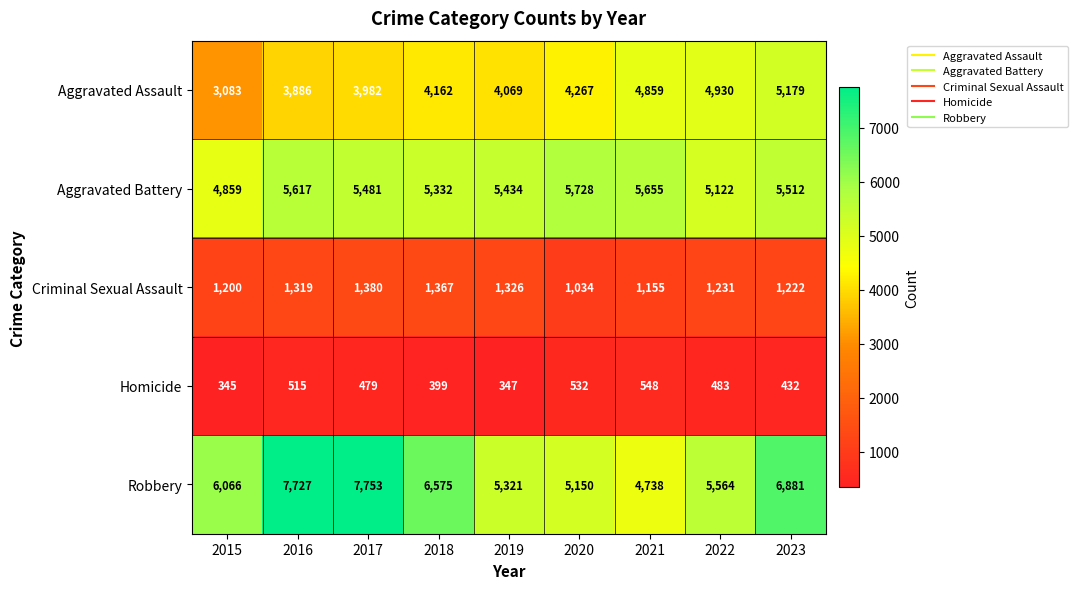

What is the difference between the highest and lowest values at 2017?

7274